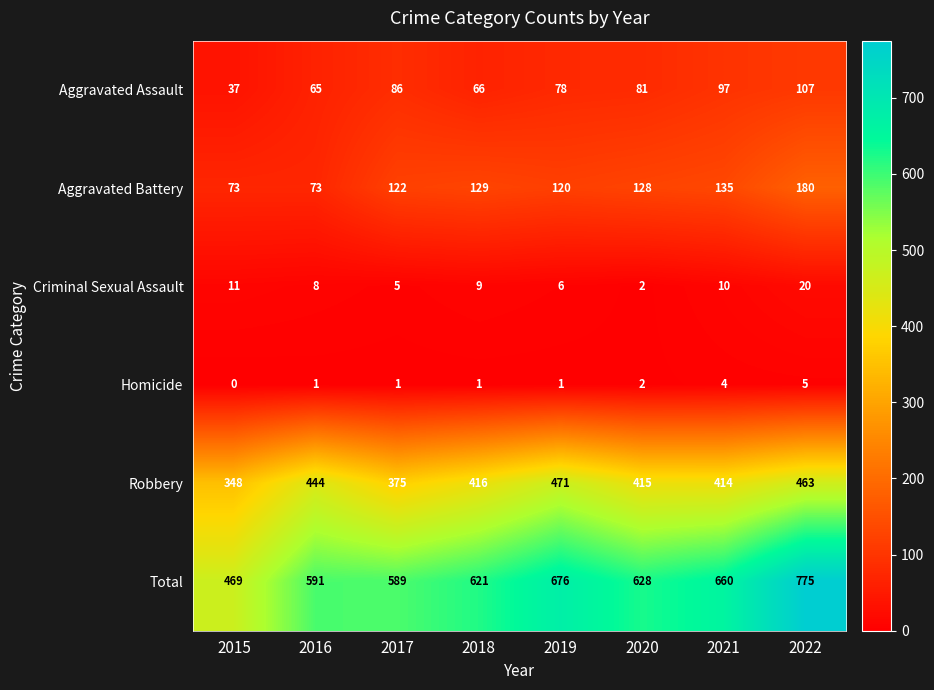

What is the difference between the maximum and minimum values in the Aggravated Assault series?

70